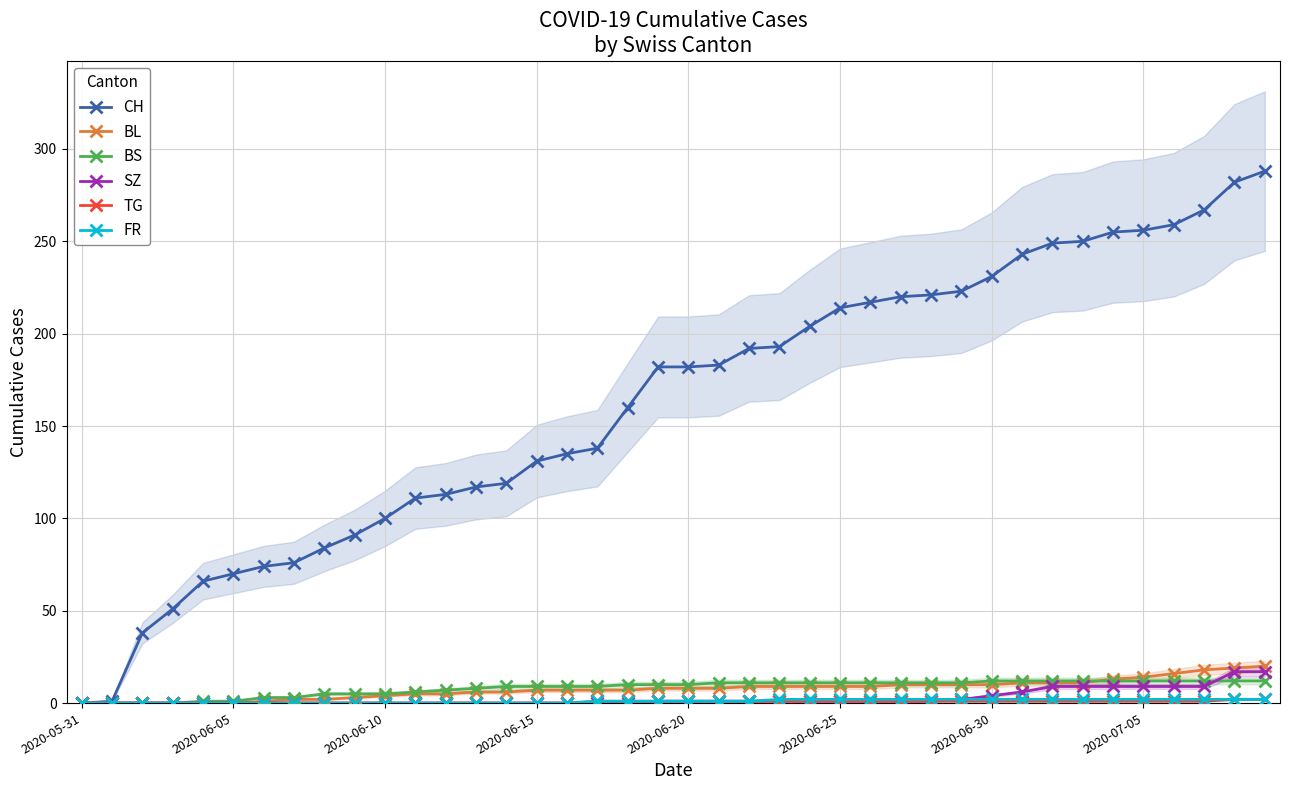

The BS series shows 11 at 2020-06-25. True or false?

True